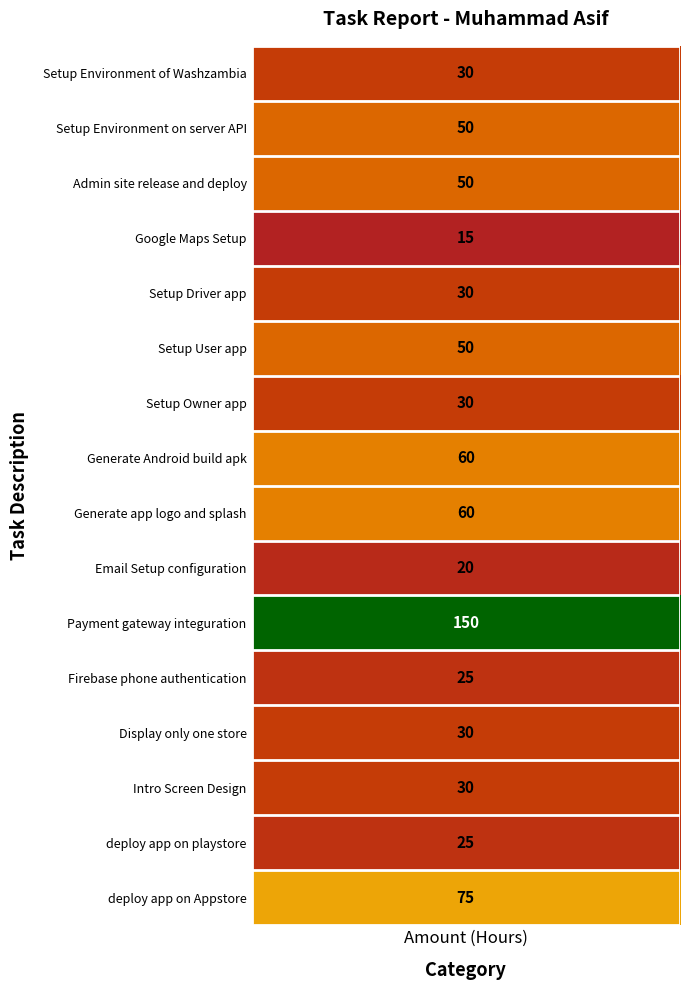

Reading left to right, extract all data points from this chart.

Setup Environment of Washzambia=30	Setup Environment on server API=50	Admin site release and deploy=50	Google Maps Setup=15	Setup Driver app=30	Setup User app=50	Setup Owner app=30	Generate Android build apk=60	Generate app logo and splash=60	Email Setup configuration=20	Payment gateway integuration=150	Firebase phone authentication=25	Display only one store=30	Intro Screen Design=30	deploy app on playstore=25	deploy app on Appstore=75